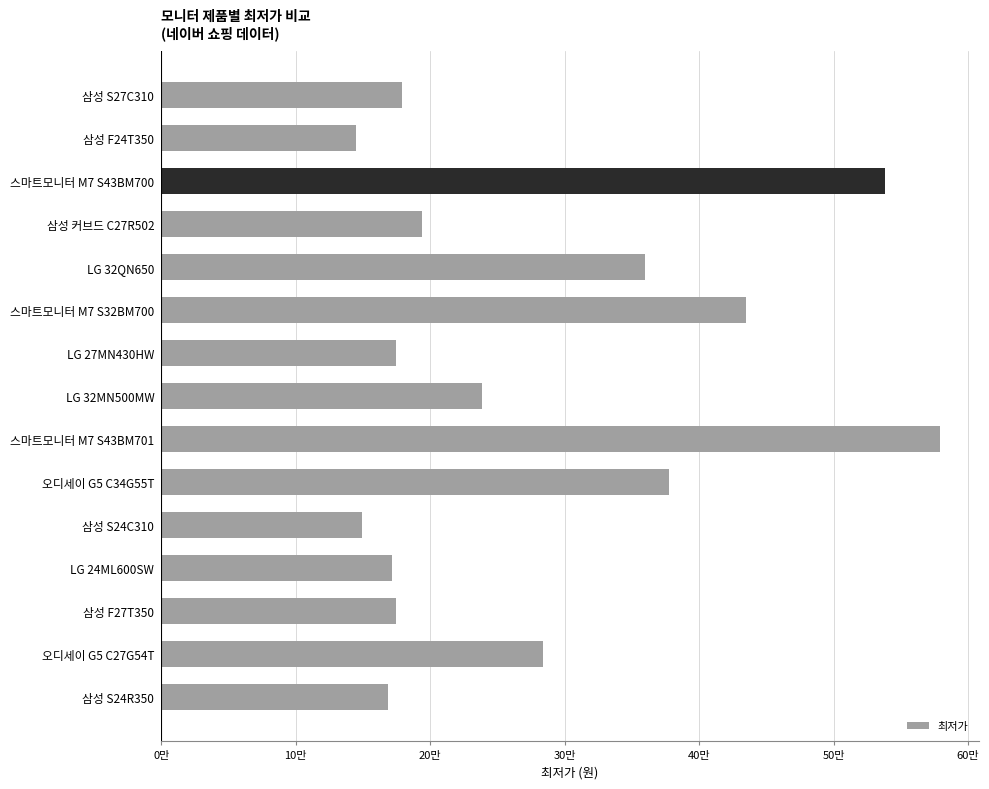

Does the chart contain any negative values?

No